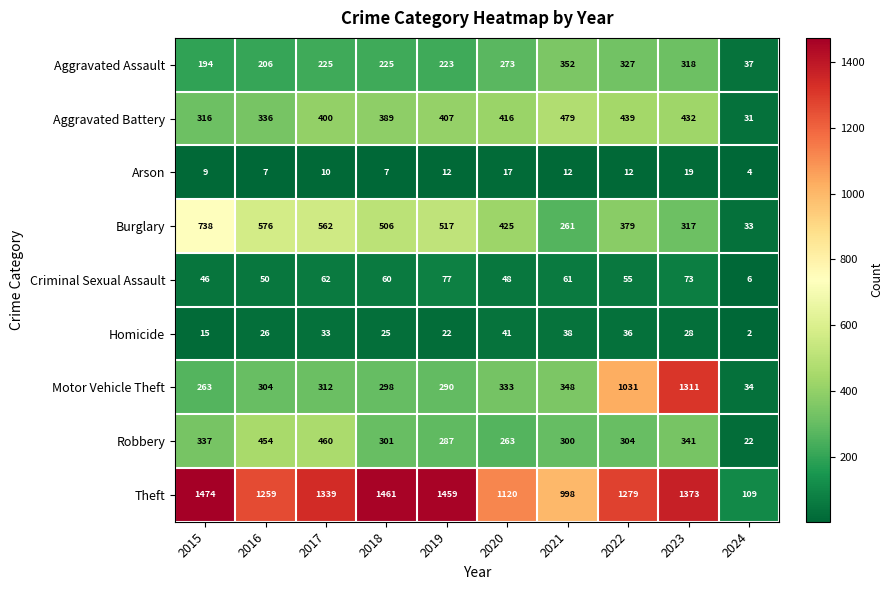

Is it true that Burglary equals 359 at 2019?

False